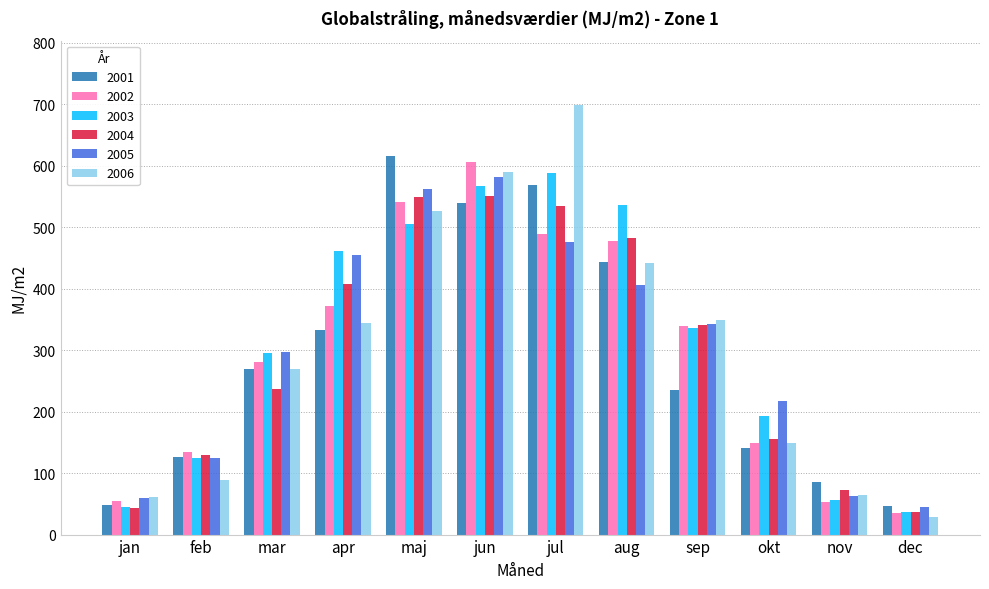

At which category is the sum across all series the highest?

jun